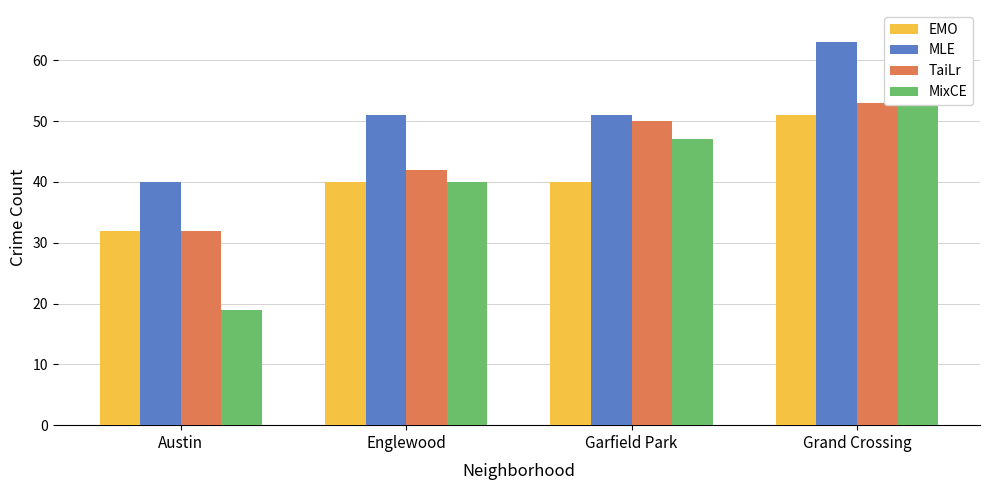

List the series in order of their peak value, lowest first.

EMO, TaiLr, MLE, MixCE